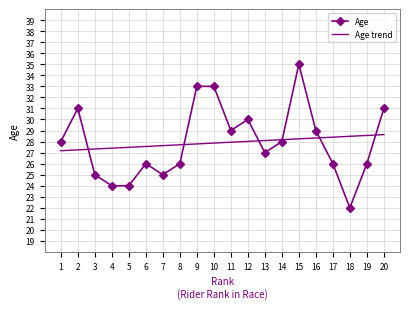

Count the number of data series in this chart.

2